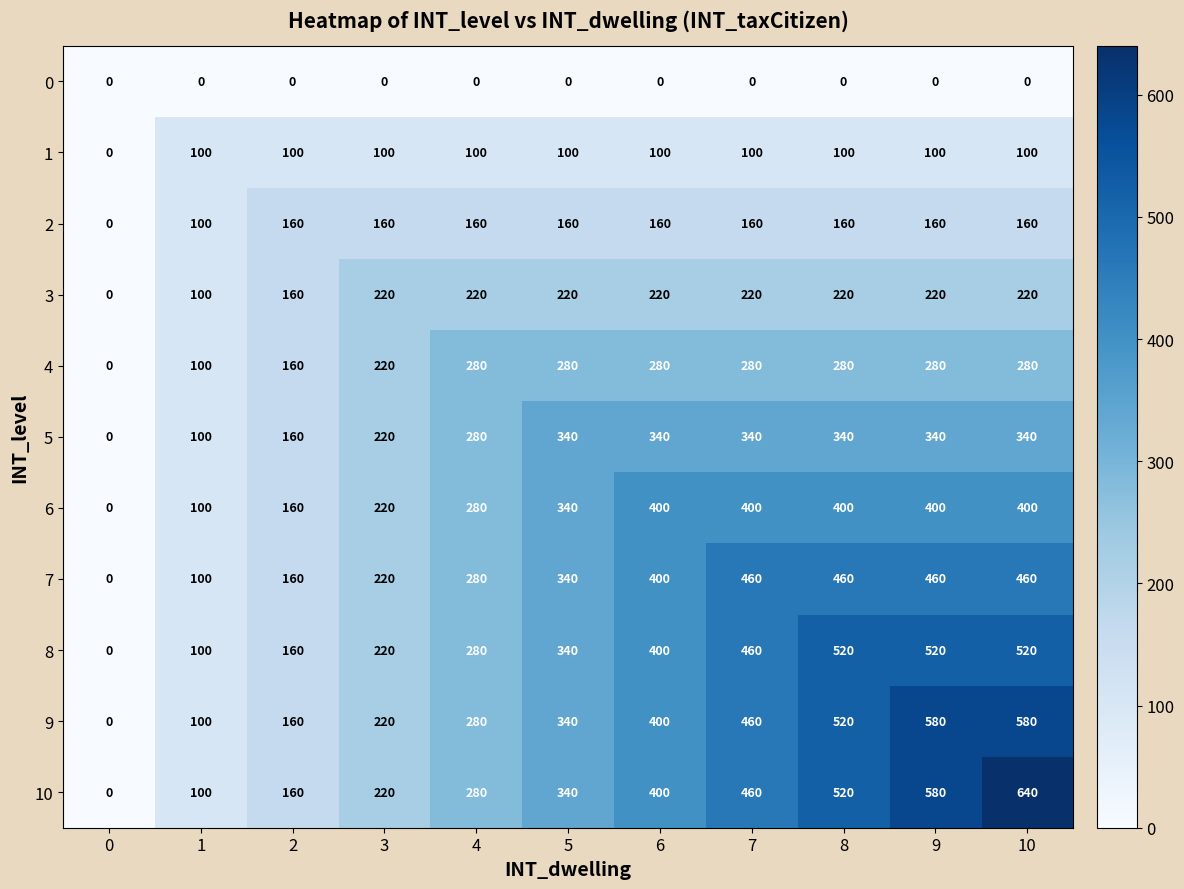

Between 3 and 5, which series saw the biggest shift?

5